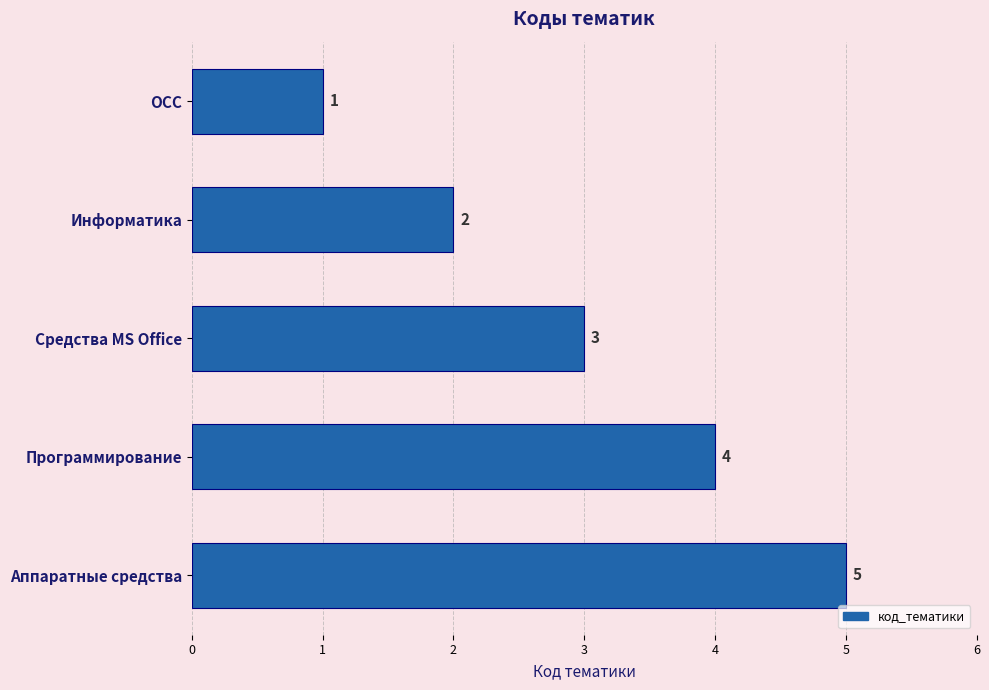

Rank the categories by value from lowest to highest.

ОСС, Информатика, Средства MS Office, Программирование, Аппаратные средства